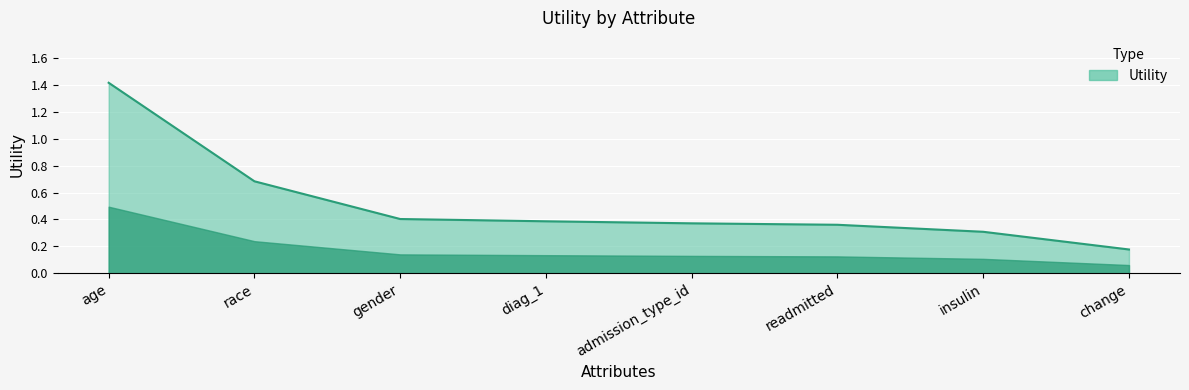

What position from the left is race?

2